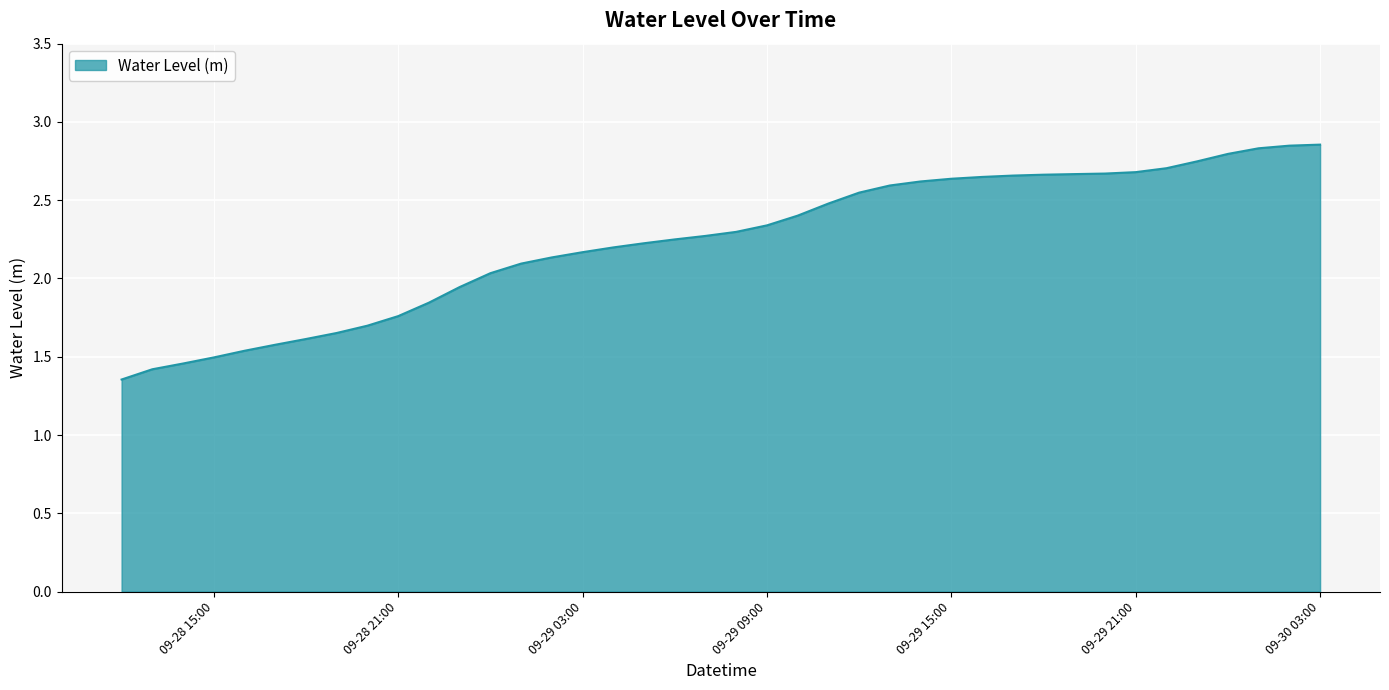

Reading left to right, what are all the values shown in this chart?

1.4	1.4	1.5	1.5	1.5	1.6	1.6	1.7	1.7	1.8	1.8	1.9	2.0	2.1	2.1	2.2	2.2	2.2	2.2	2.3	2.3	2.3	2.4	2.5	2.5	2.6	2.6	2.6	2.6	2.7	2.7	2.7	2.7	2.7	2.7	2.7	2.8	2.8	2.8	2.9